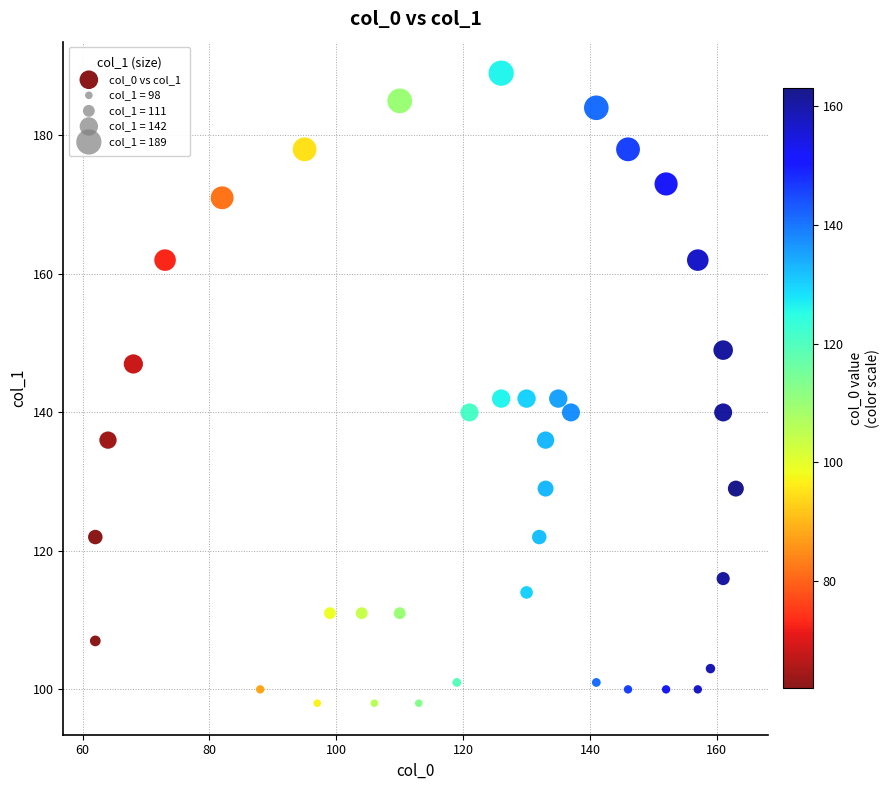

What is the range of Y values (max minus min)?

91